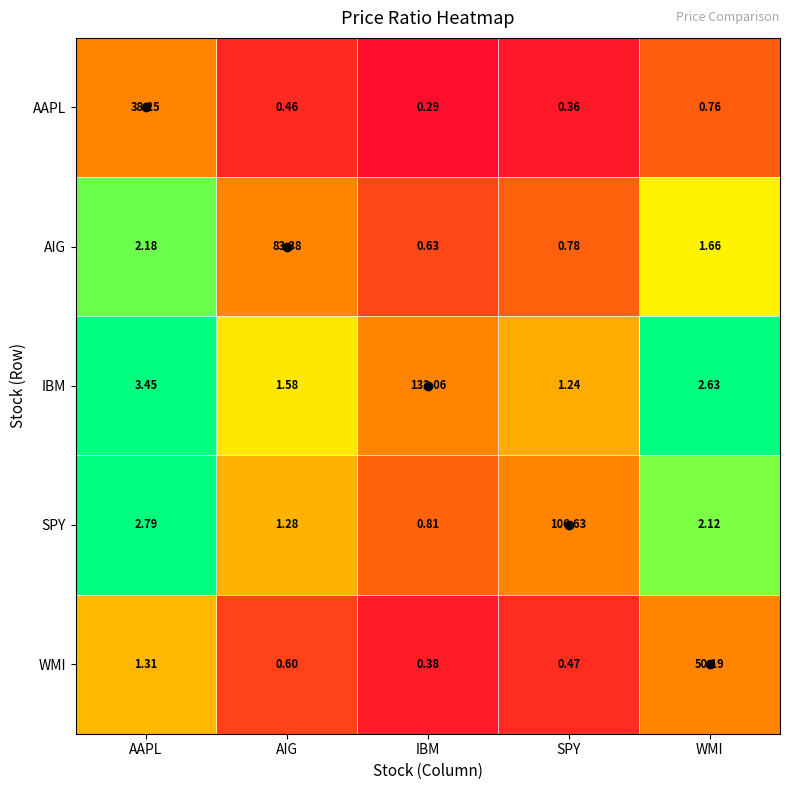

Which label corresponds to the largest value in the chart?

IBM